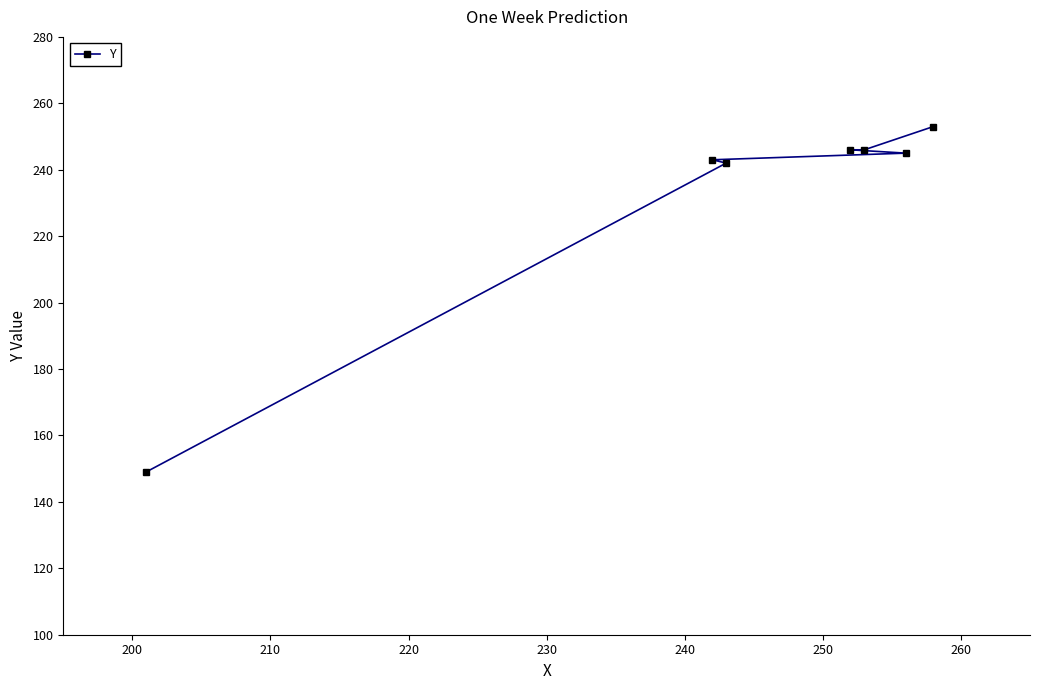

What is the greatest value displayed?

253